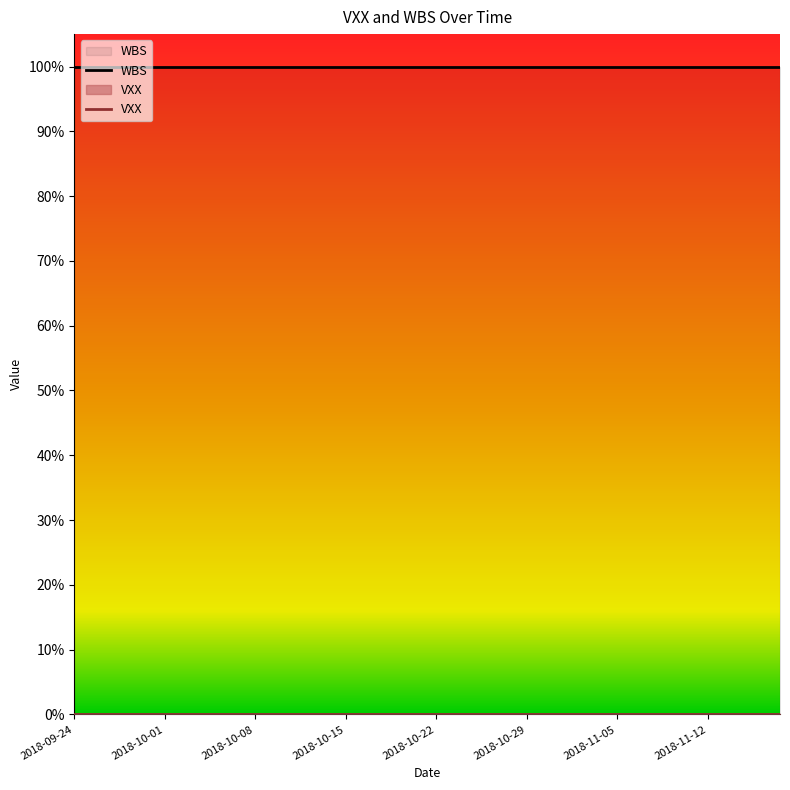

True or false: WBS and VXX intersect in this chart.

False